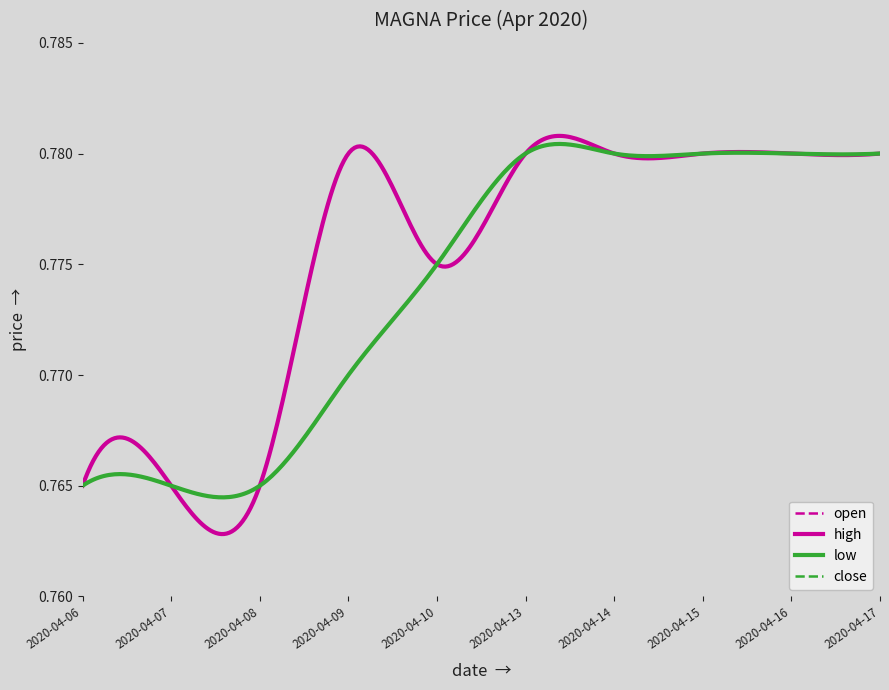

True or false: low and close intersect in this chart.

False